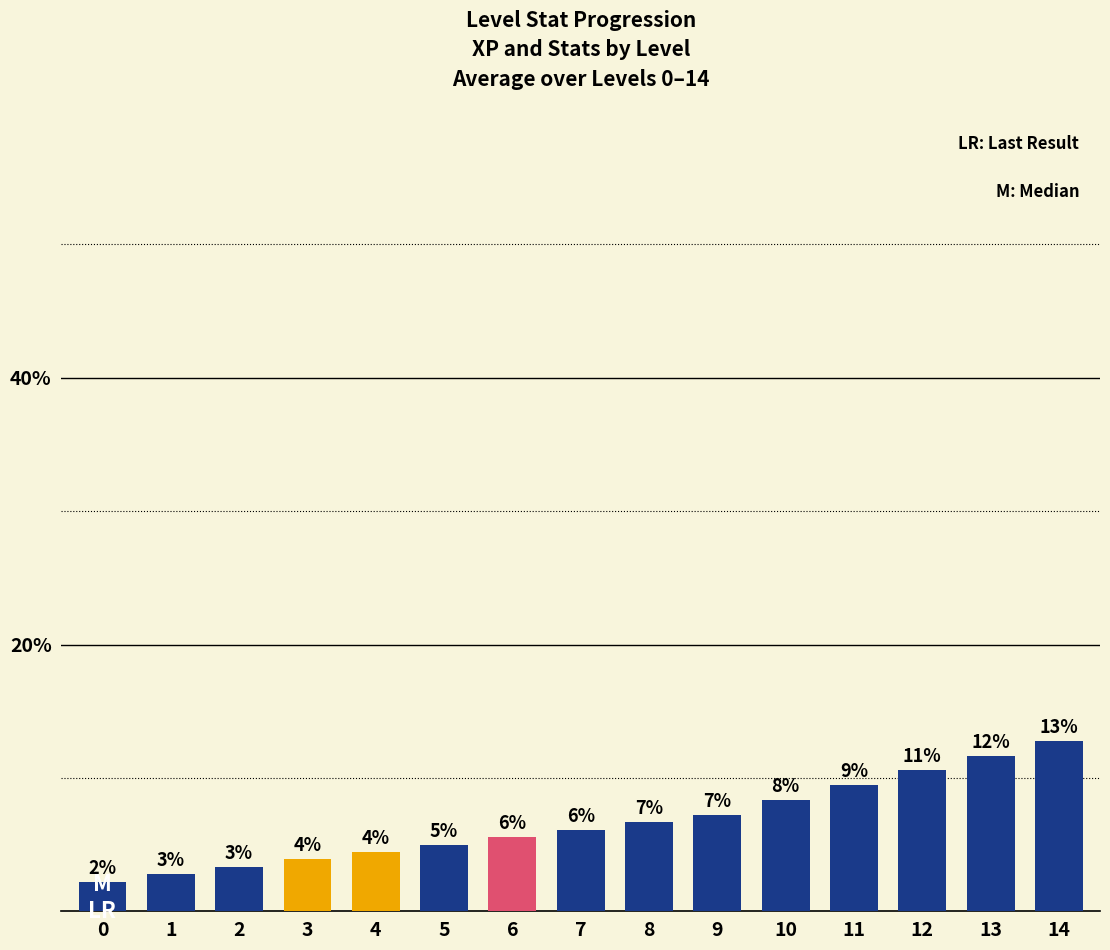

The chart shows a value of 3.5 at 13. True or false?

False